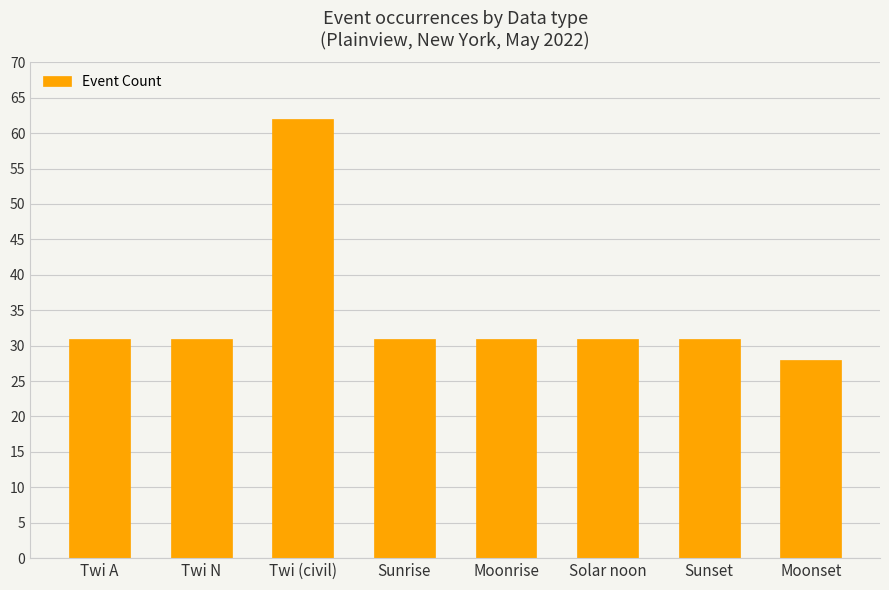

What is the greatest value displayed?

62